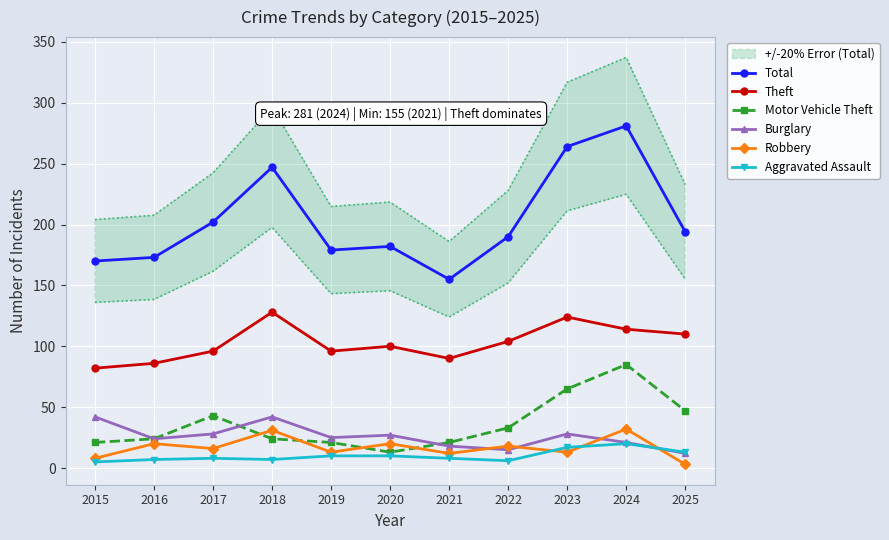

Rank the categories by Burglary value from highest to lowest.

2015, 2018, 2017, 2023, 2020, 2019, 2016, 2024, 2021, 2022, 2025